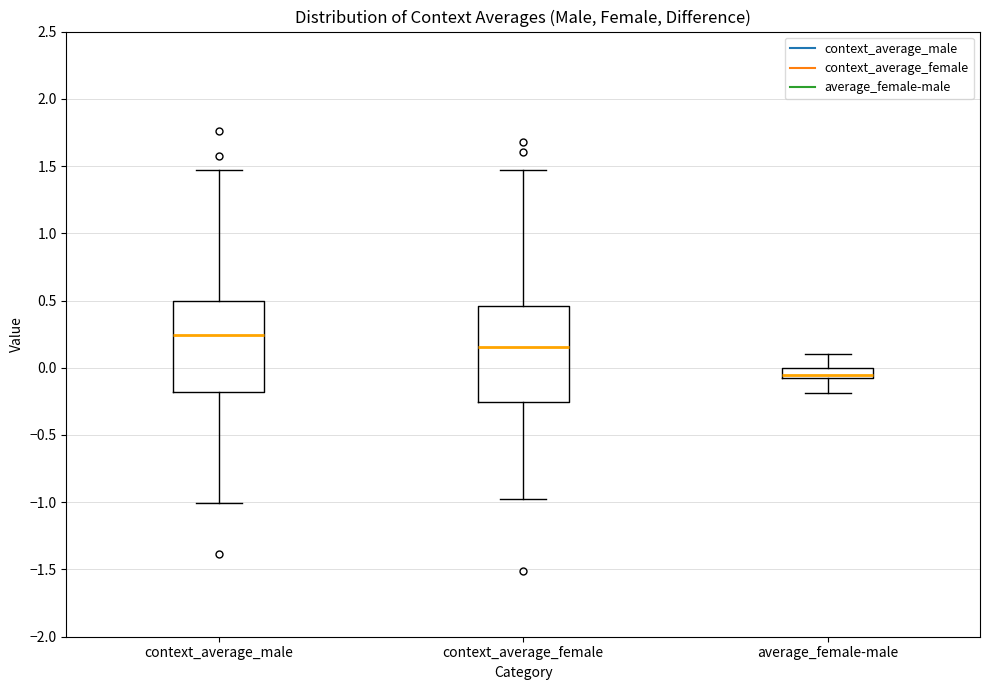

Which box's median line is the highest?

context_average_male